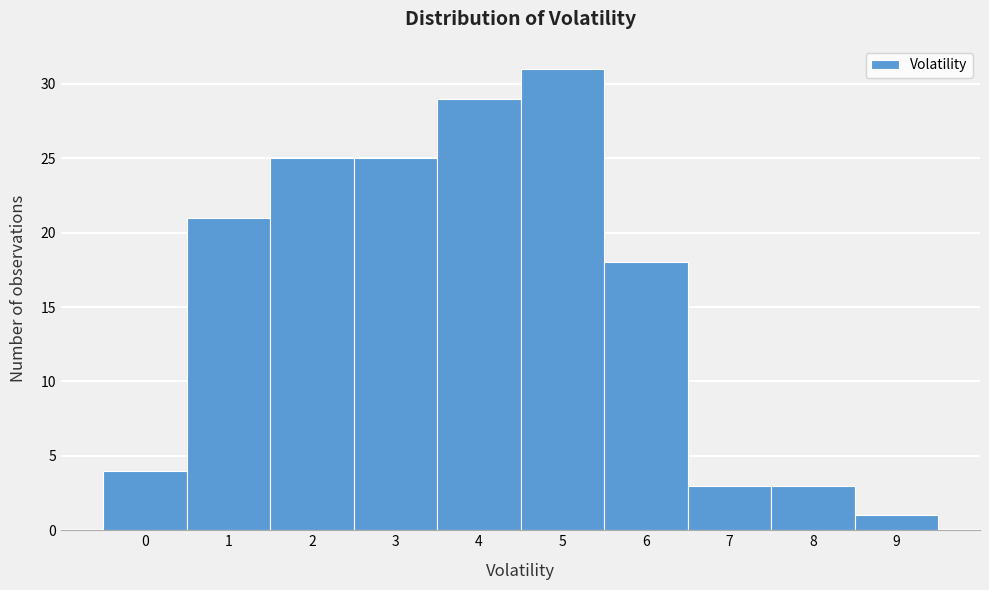

Reading left to right, extract all data points from this chart.

0=4	1=21	2=25	3=25	4=29	5=31	6=18	7=3	8=3	9=1